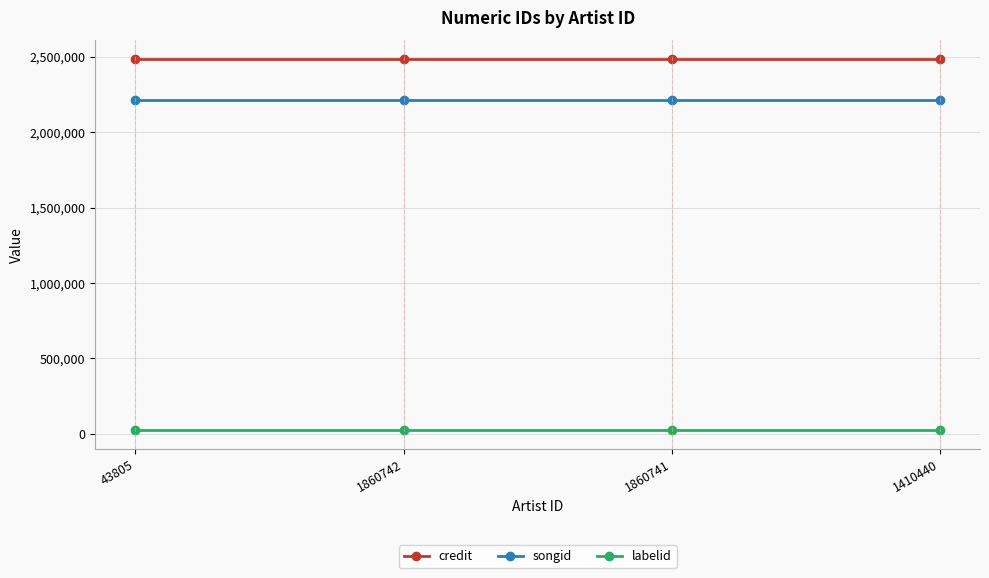

Reading left to right, list all the values displayed in this chart.

credit: 2485641	2485641	2485641	2485641
songid: 2216388	2216388	2216388	2216388
labelid: 23569	23569	23569	23569